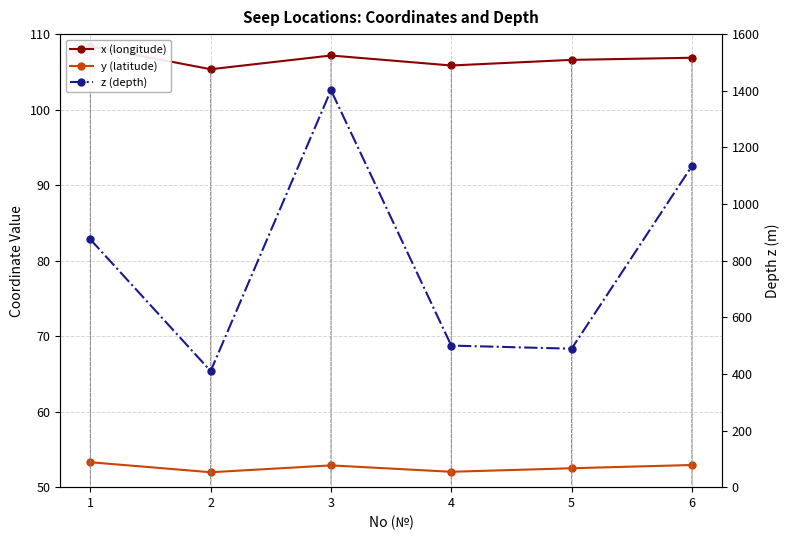

True or false: x (longitude) and y (latitude) intersect in this chart.

False